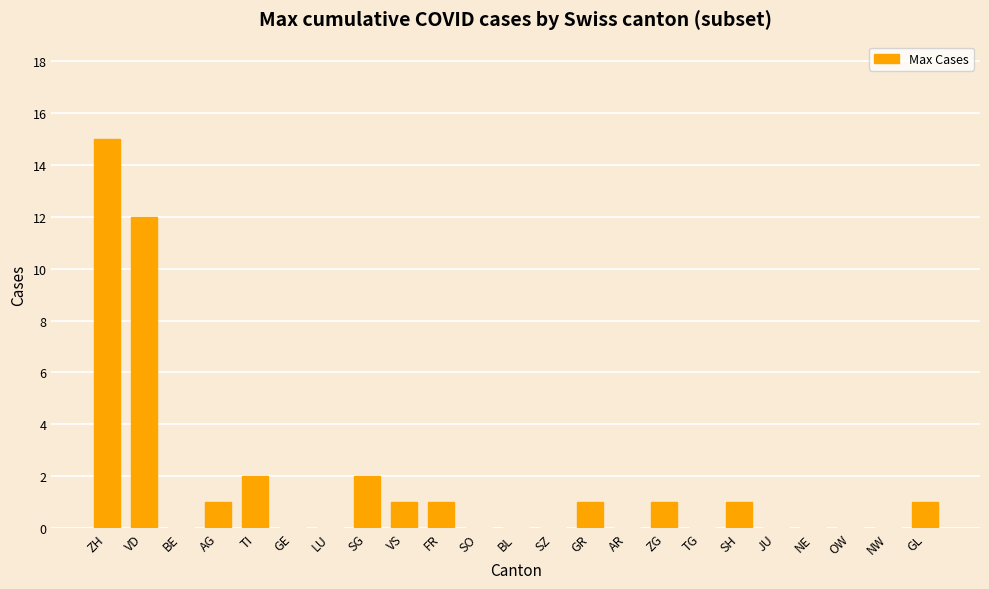

Reading left to right, what are all the values shown in this chart?

15	12	0	1	2	0	0	2	1	1	0	0	0	1	0	1	0	1	0	0	0	0	1